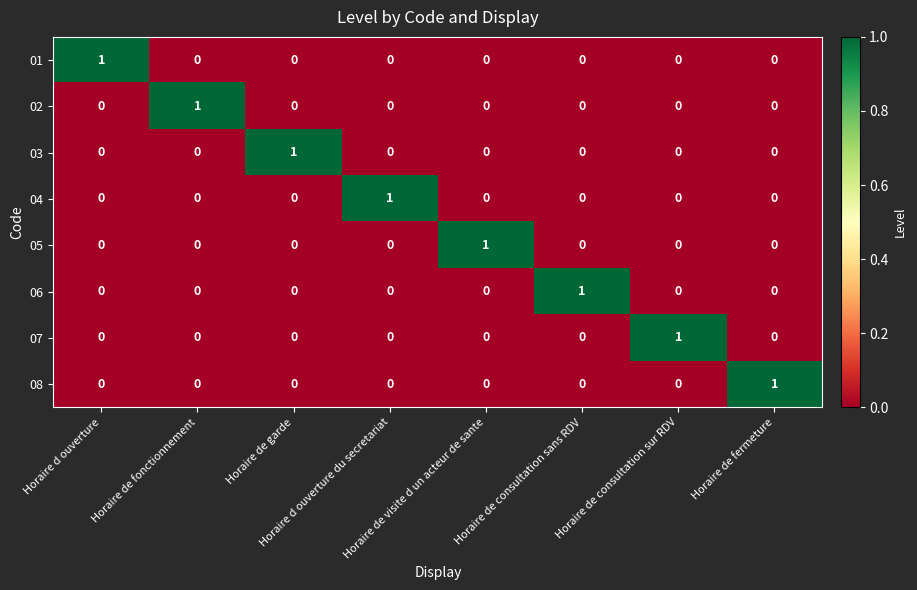

At how many categories does at least one series exceed 0?

8